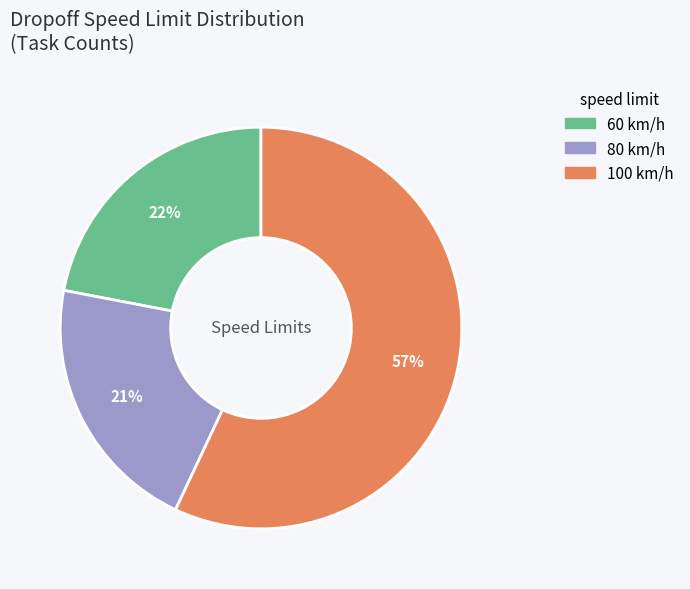

How many segments does this pie chart have?

3